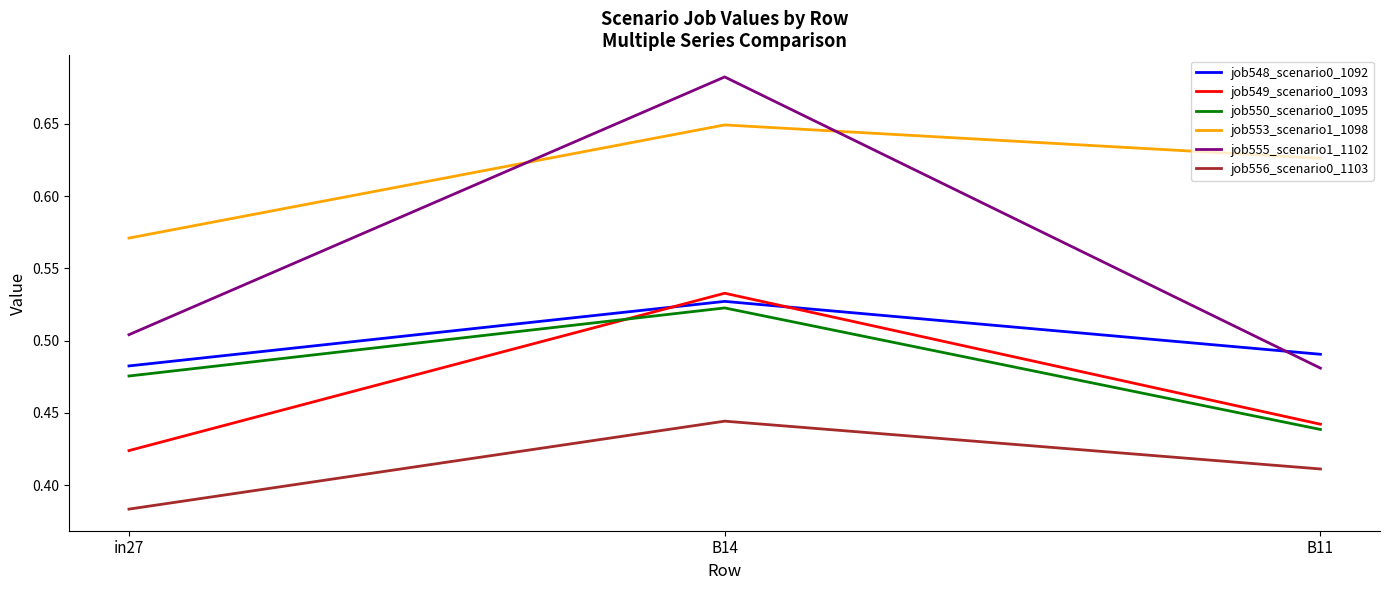

What is the difference between the maximum and minimum values in the job555_scenario1_1102 series?

0.2